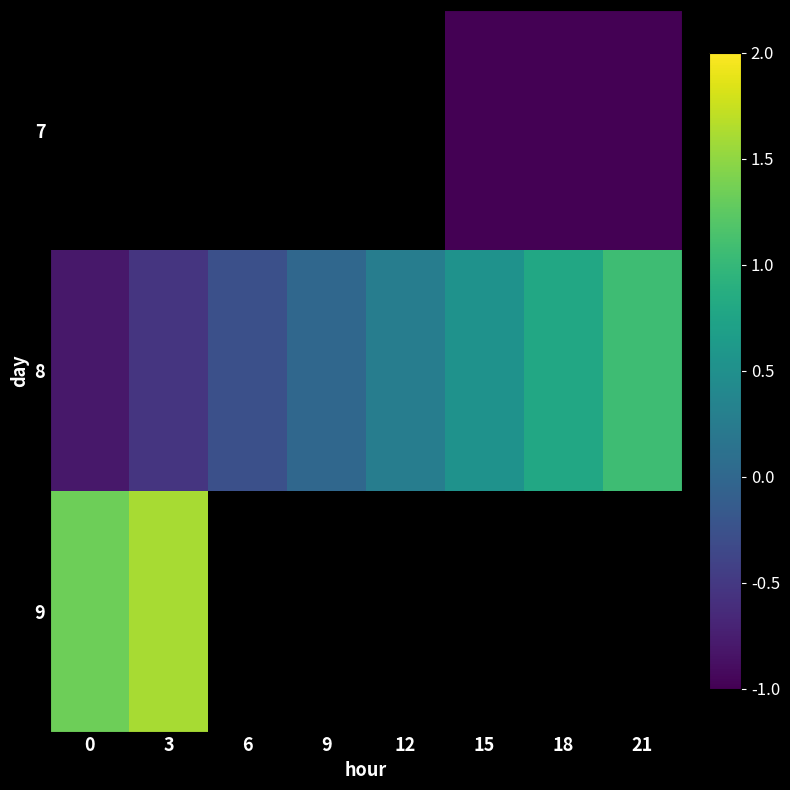

What is the smallest value displayed?

-1.6